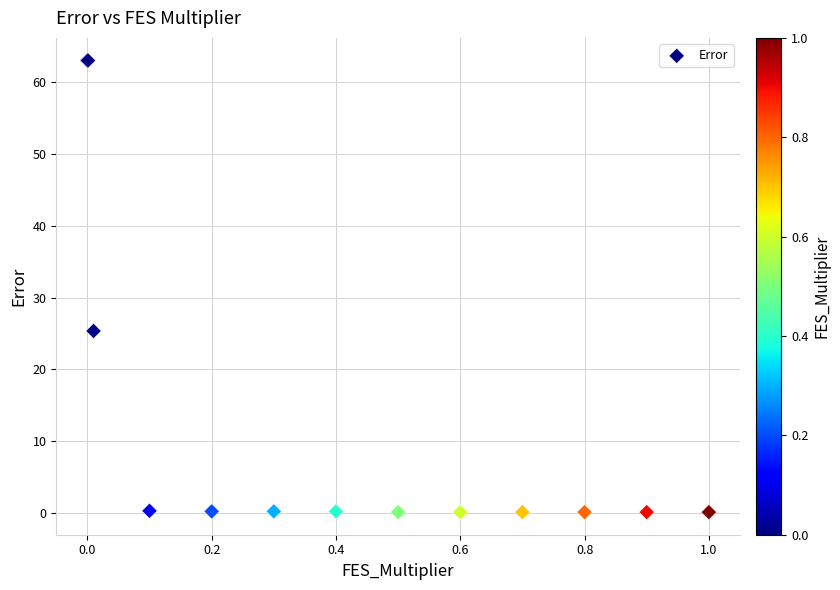

What Y value in the scatter plot is closest to 31?

25.4